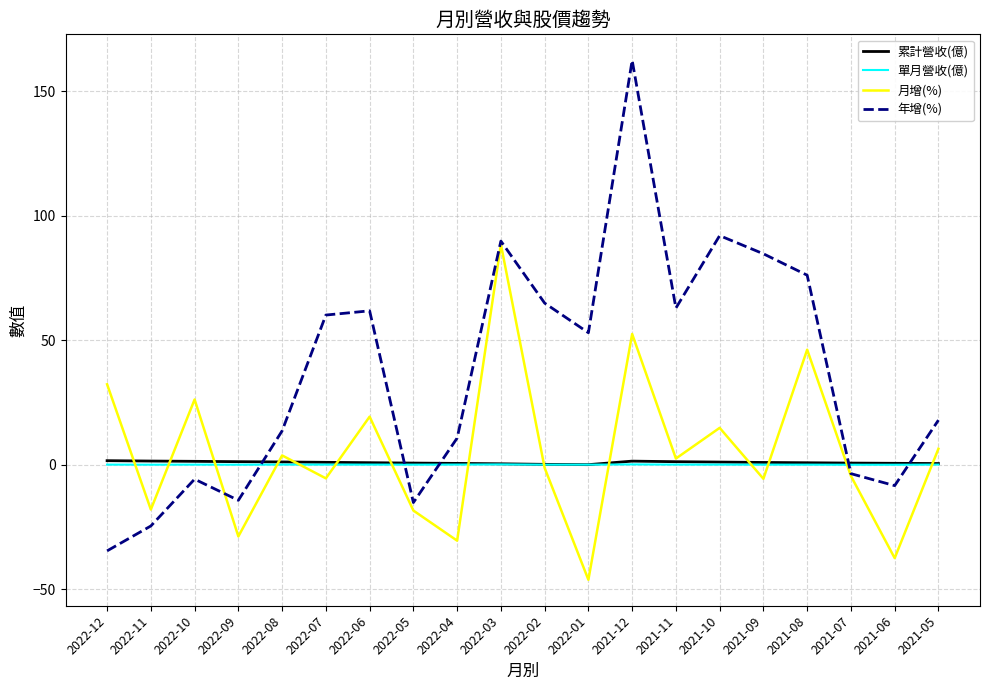

What is the sum of the 年增(%) values at 2022-06 and 2021-08?

138.1